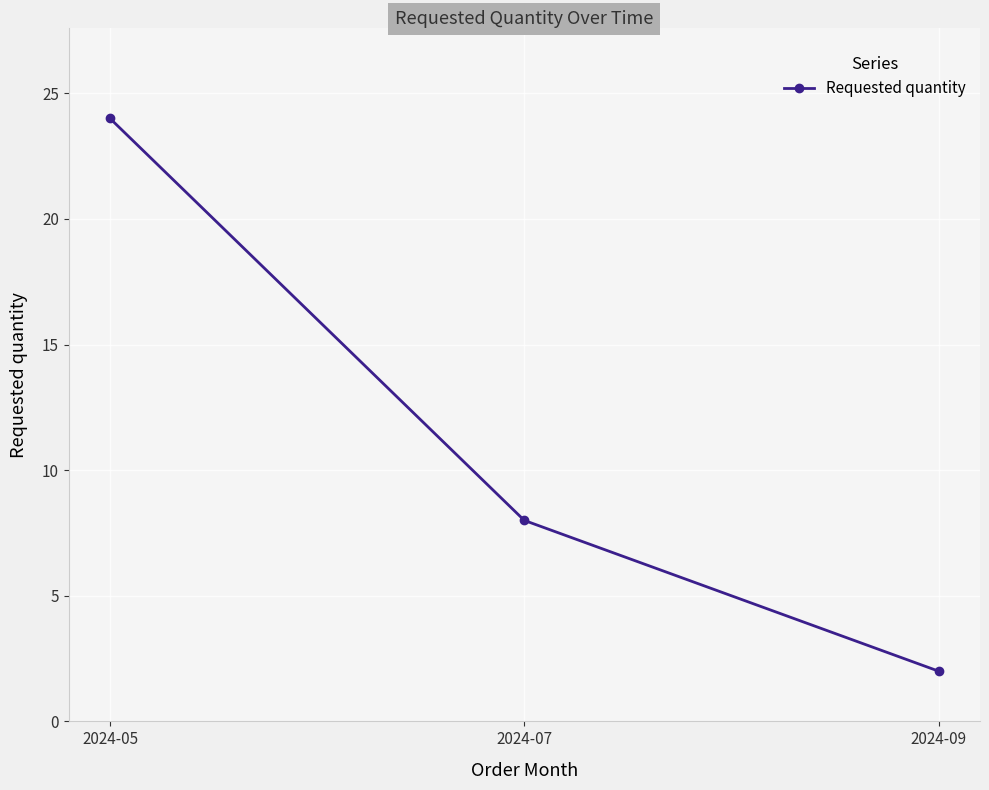

What is the maximum value shown in the chart?

24